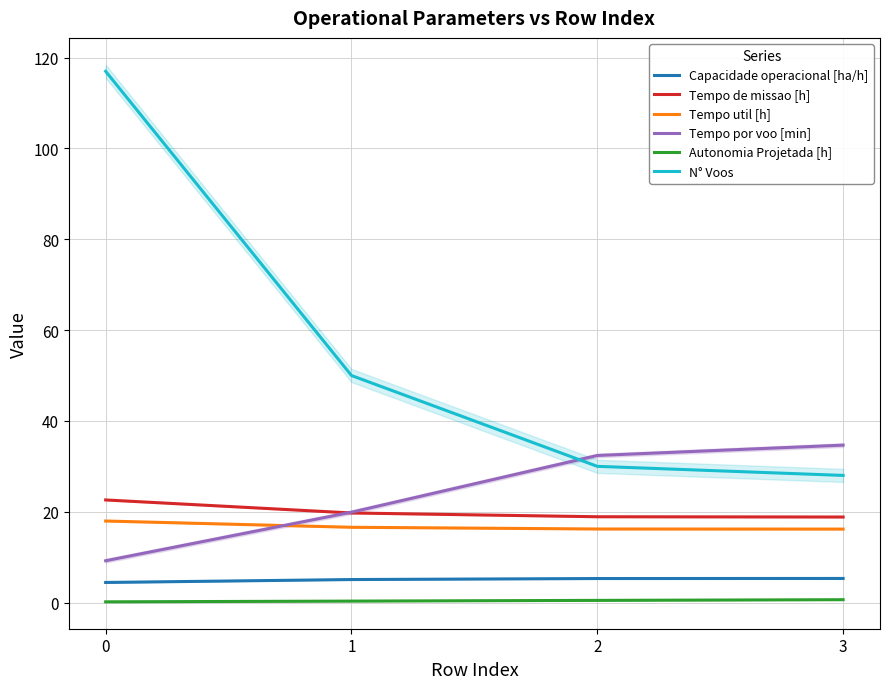

Is it true that Autonomia Projetada [h] equals 0.3 at 3?

False